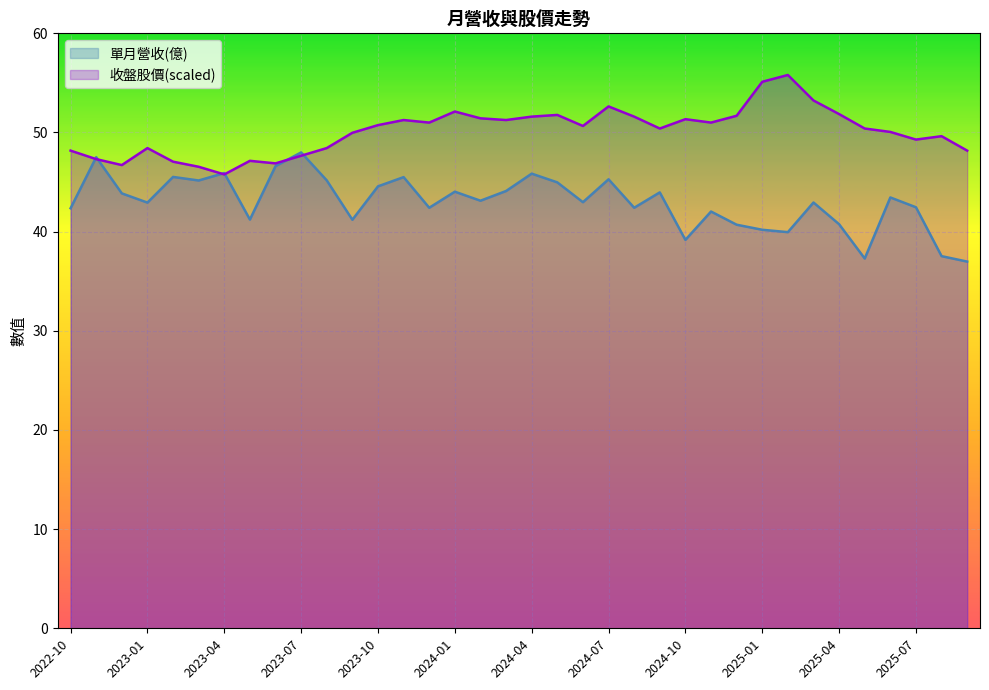

How many interior local peaks does the 收盤股價 series have?

9